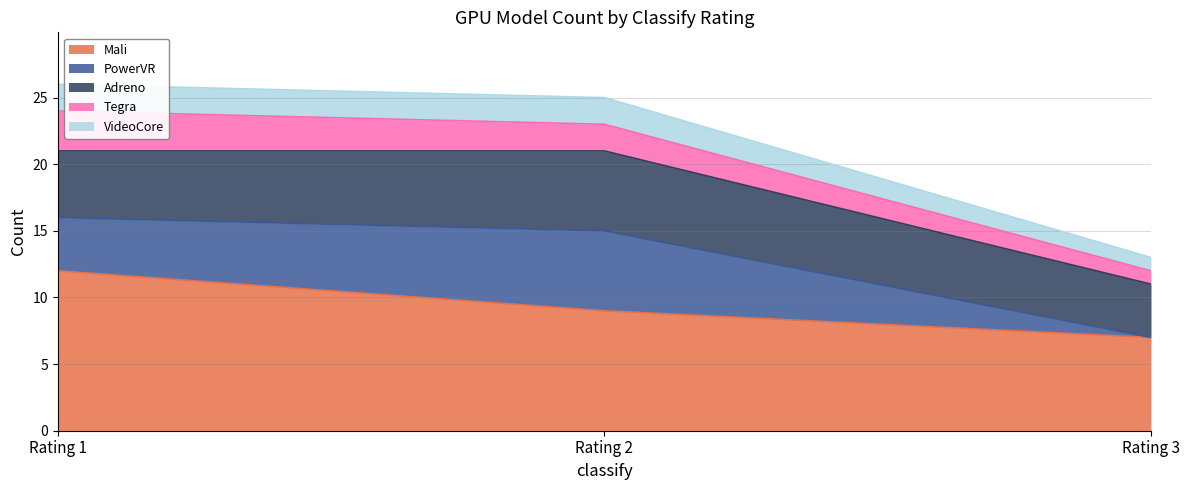

The value of Mali at Rating 2 is 9. True or false?

True